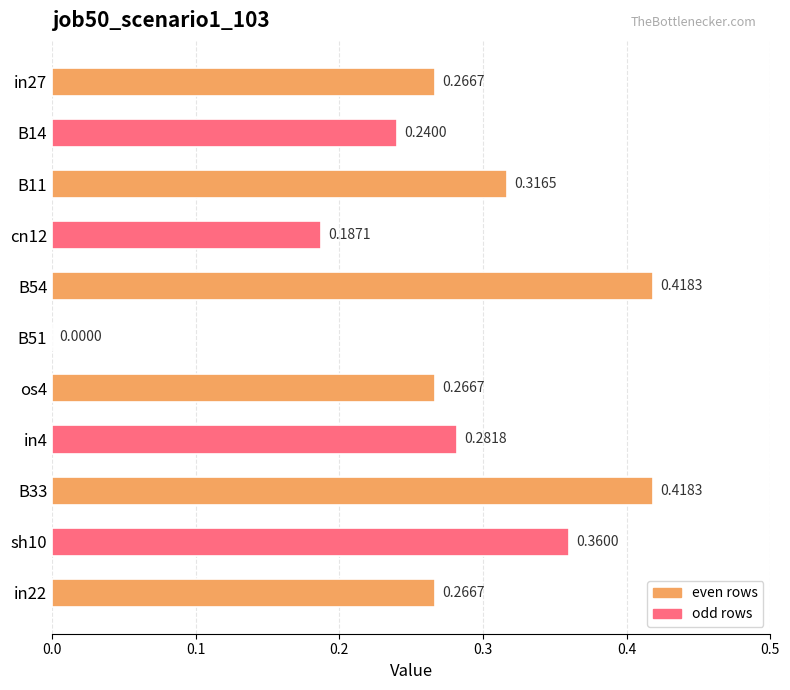

What is the sum of the values at B14 and os4?

0.5